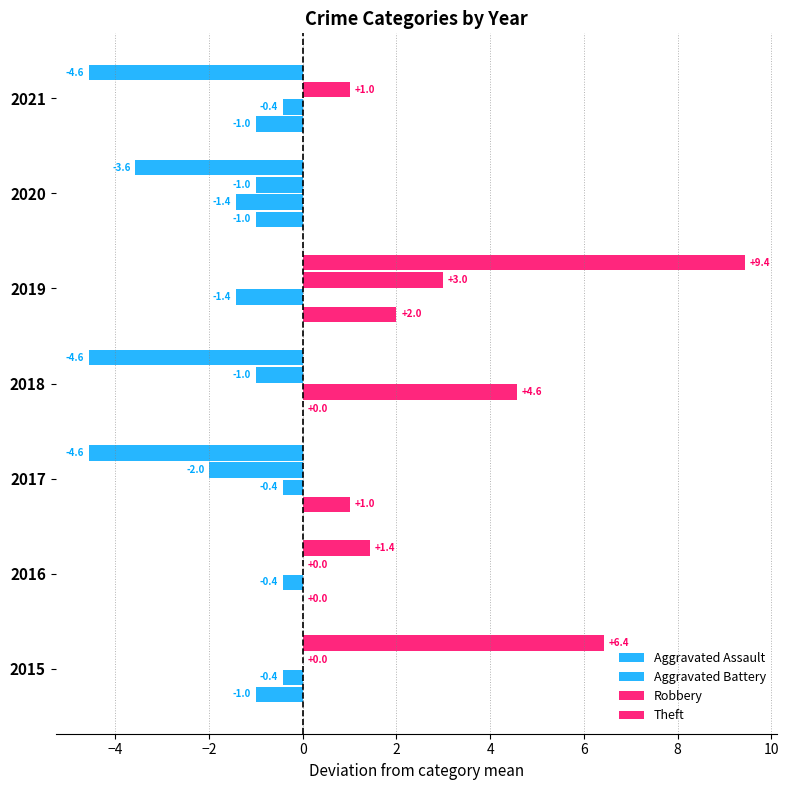

Count the number of categories in the chart.

7